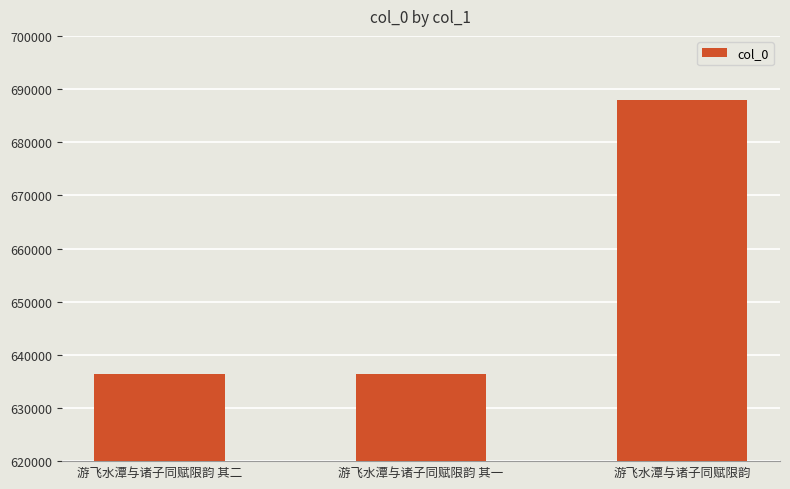

Where is the data nearest to the value 662216?

游飞水潭与诸子同赋限韵 其二